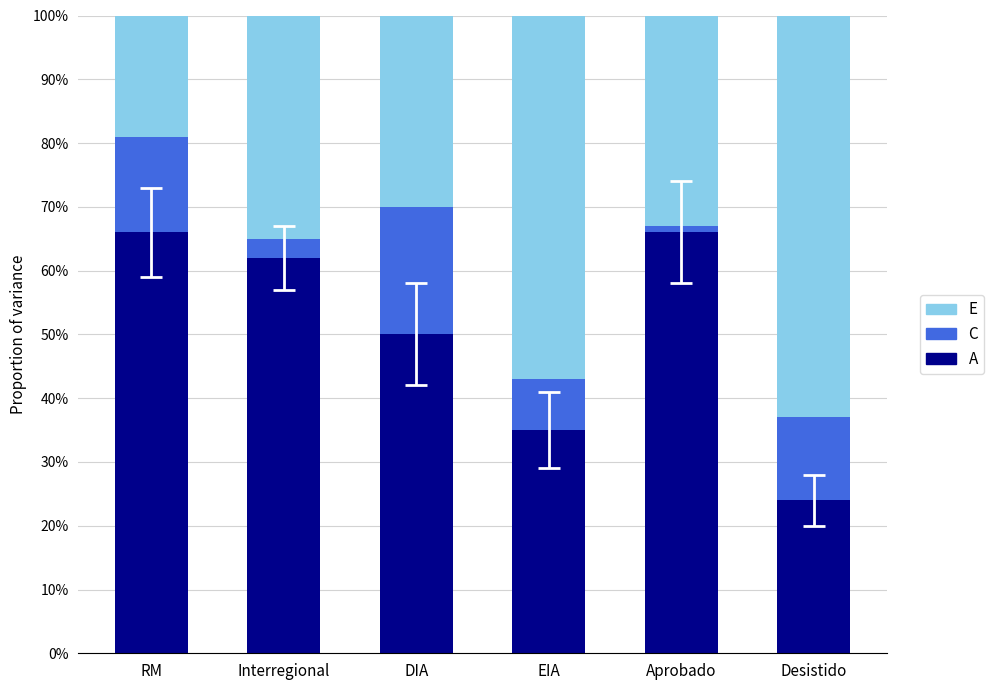

What is the total value across all series at Desistido?

100